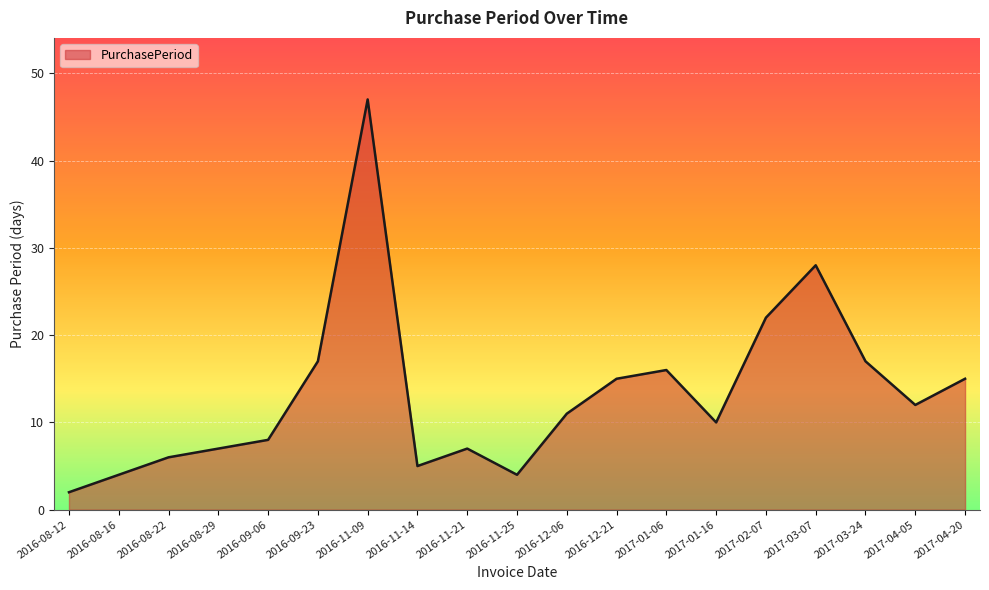

How many lines are shown in the chart?

1